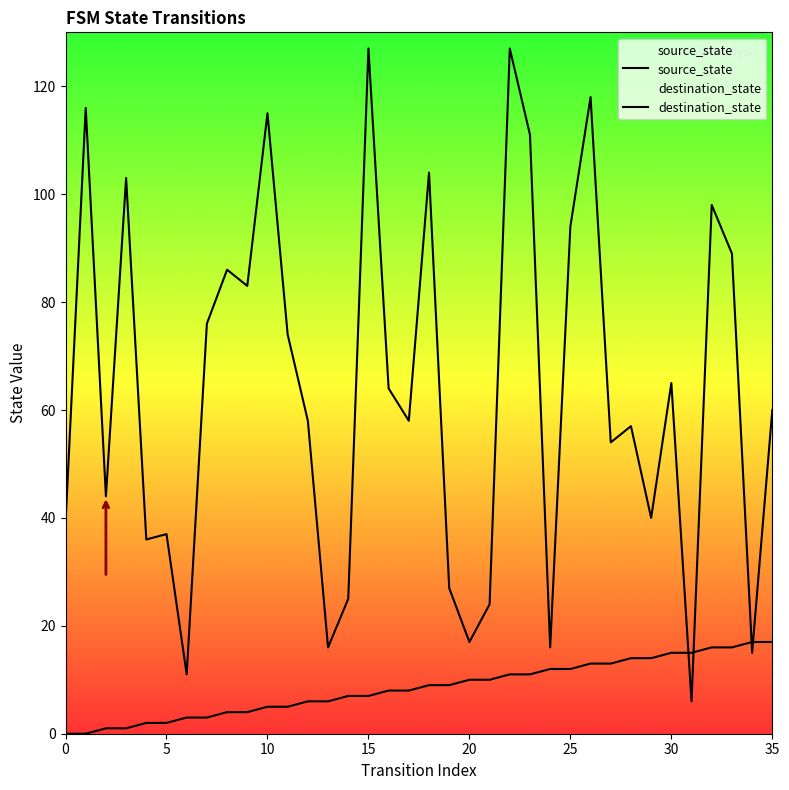

Does the chart display data point markers on the line(s)?

No